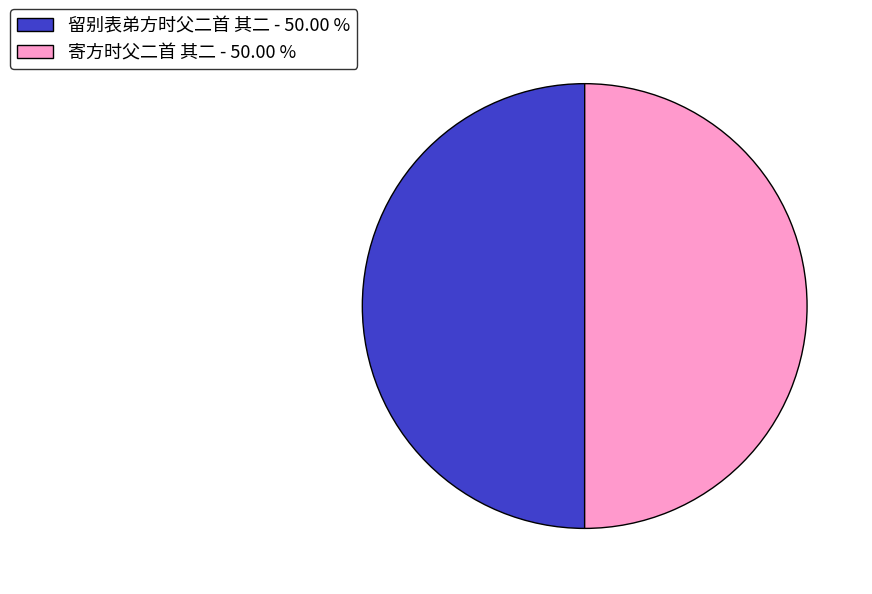

Combined, do 寄方时父二首 其二 - 50.00 % and 留别表弟方时父二首 其二 - 50.00 % account for over 50%?

Yes